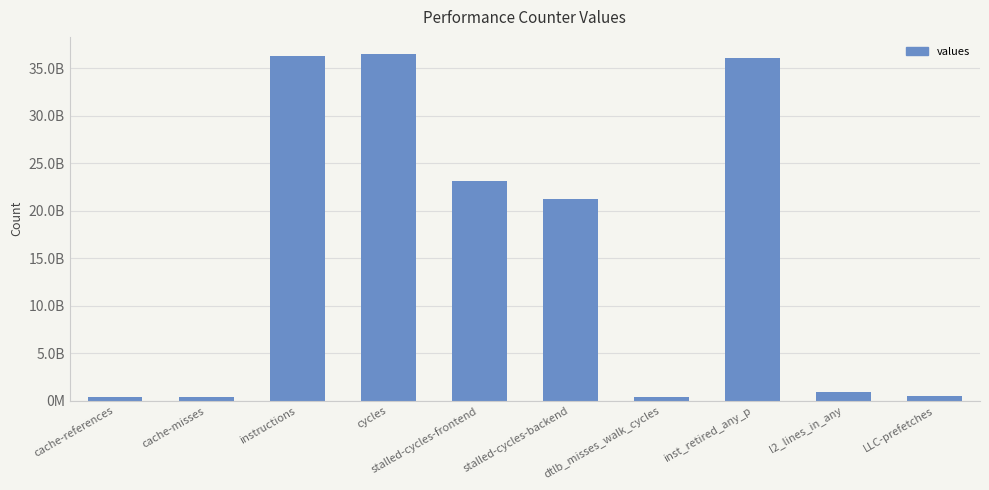

Which label corresponds to the largest value in the chart?

cycles